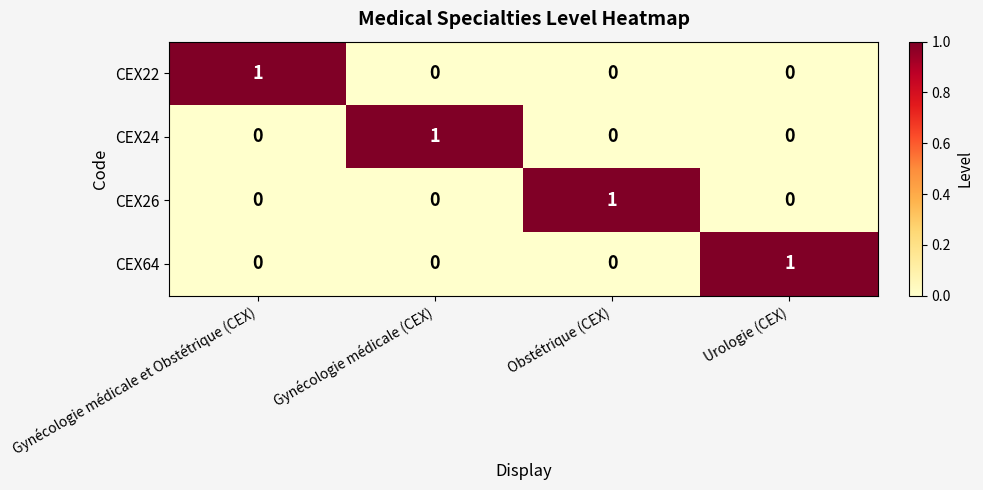

At which label does CEX64 reach its peak?

Urologie (CEX)